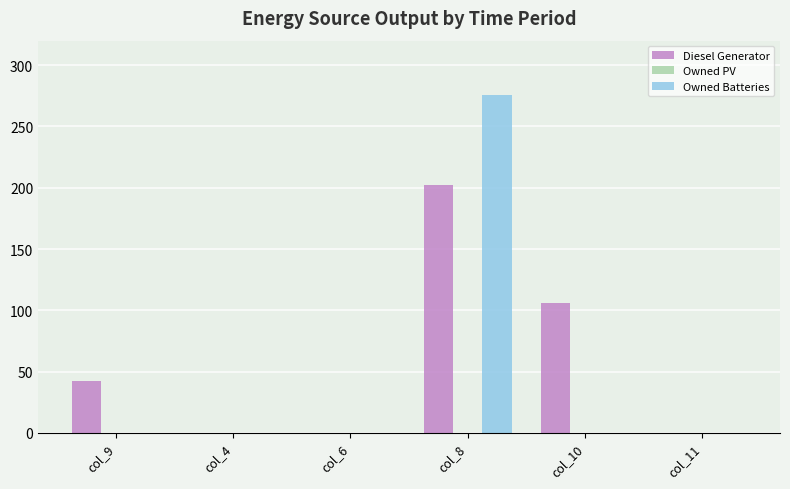

At which label is Diesel Generator closest to 101?

col_10